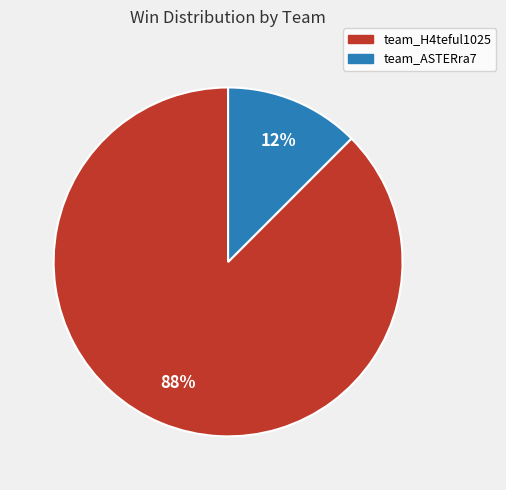

Count the number of slices in the pie.

2